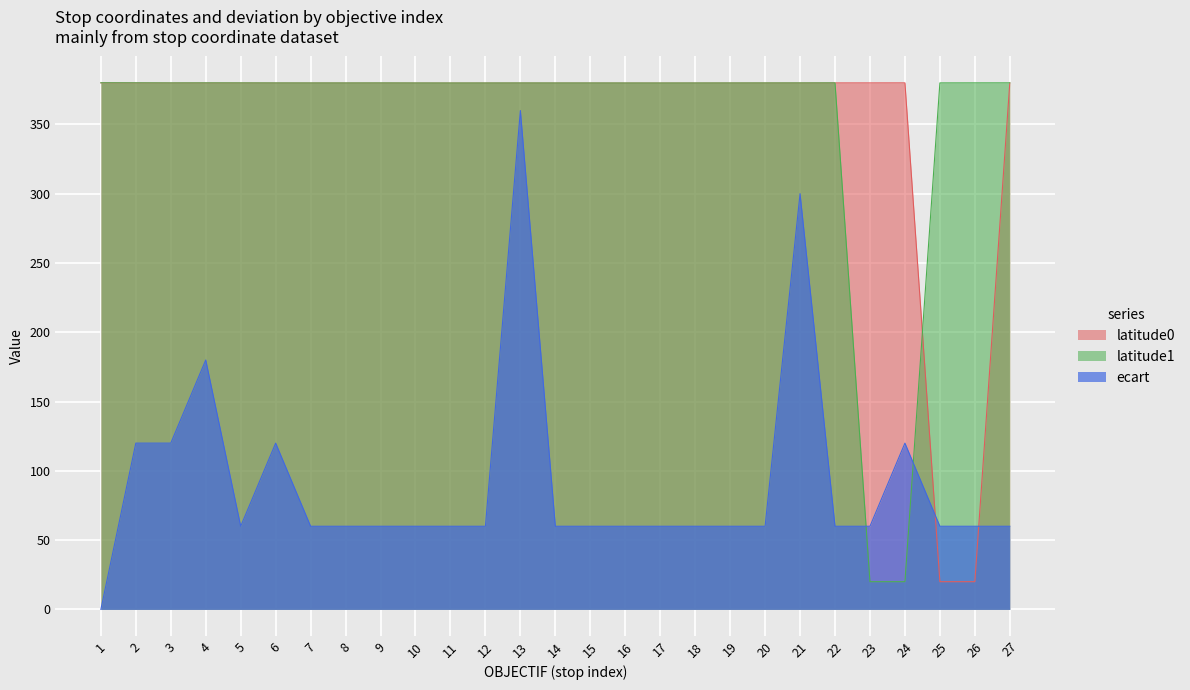

True or false: ecart has more than 1 interior local peaks.

True